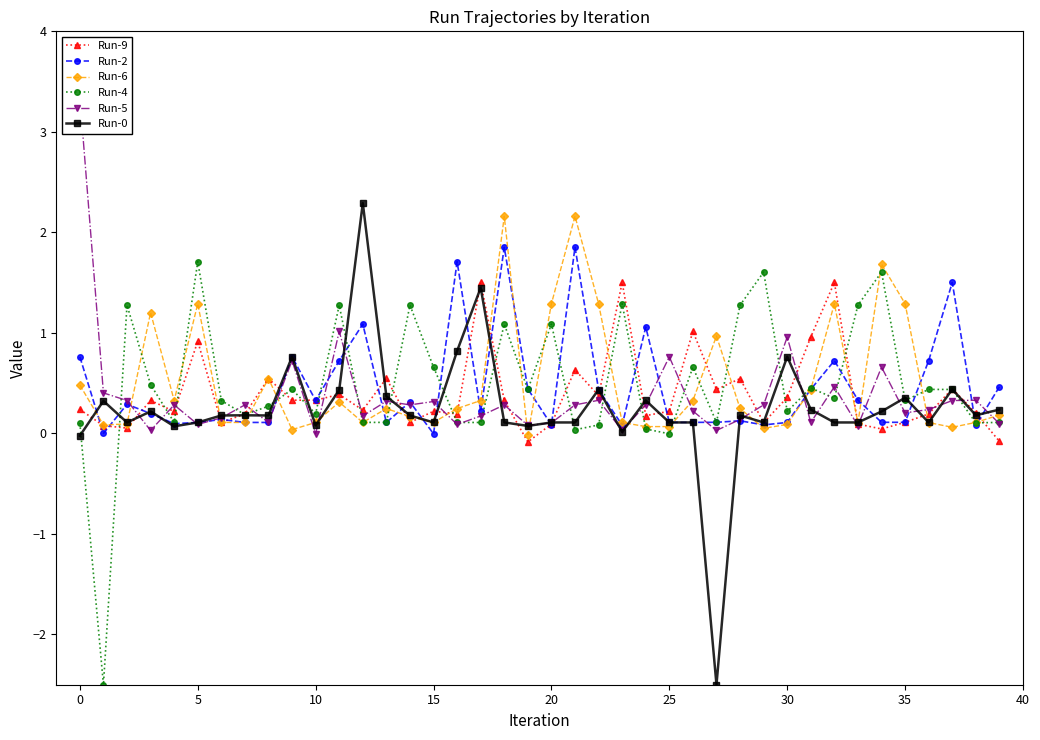

Count the number of categories in the chart.

40